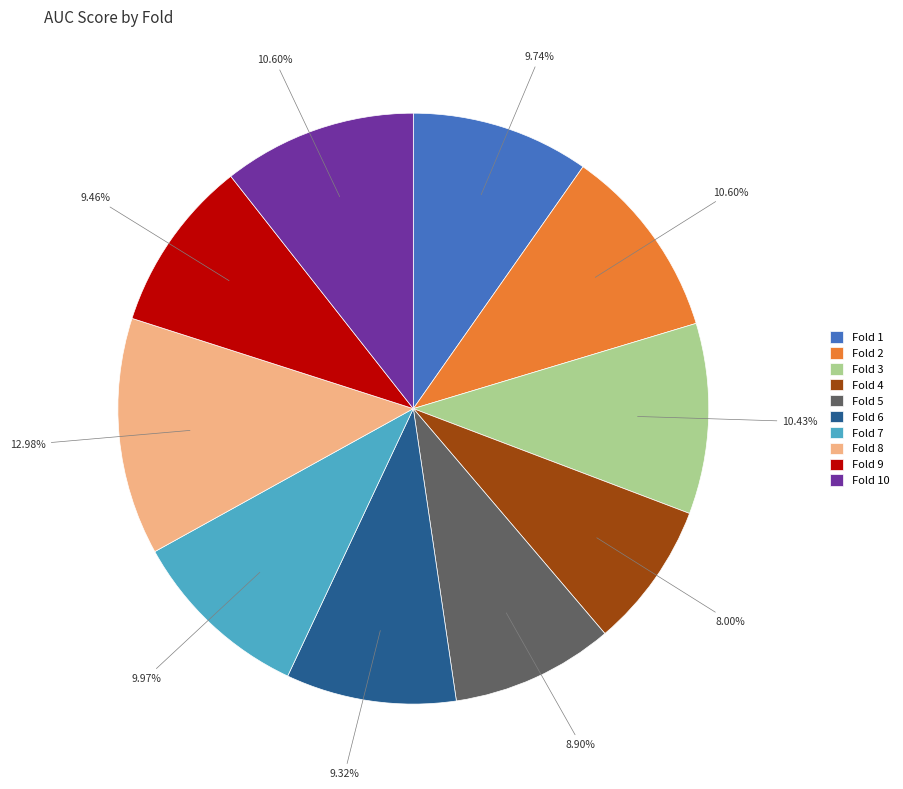

Is there a majority slice in this chart?

No